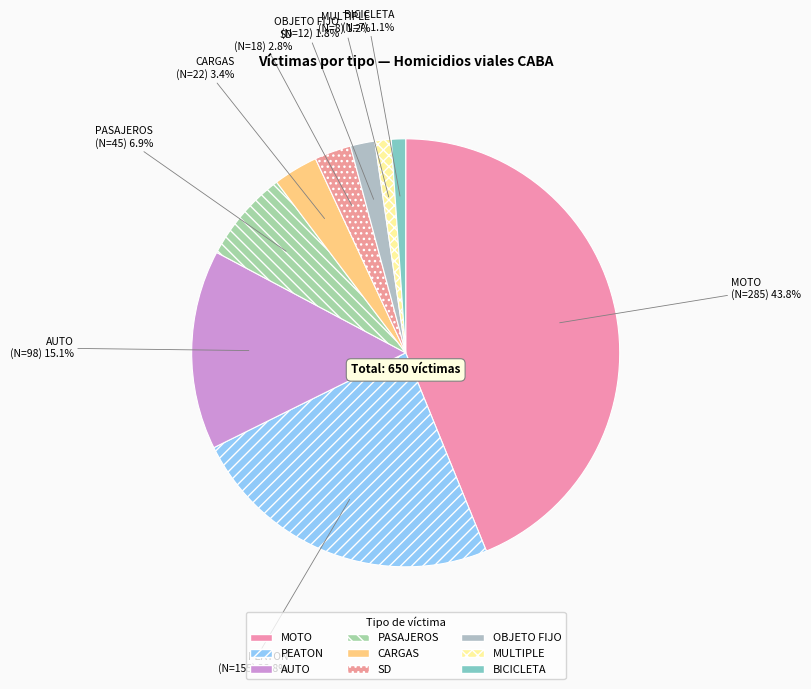

What is the largest slice in the pie chart?

MOTO